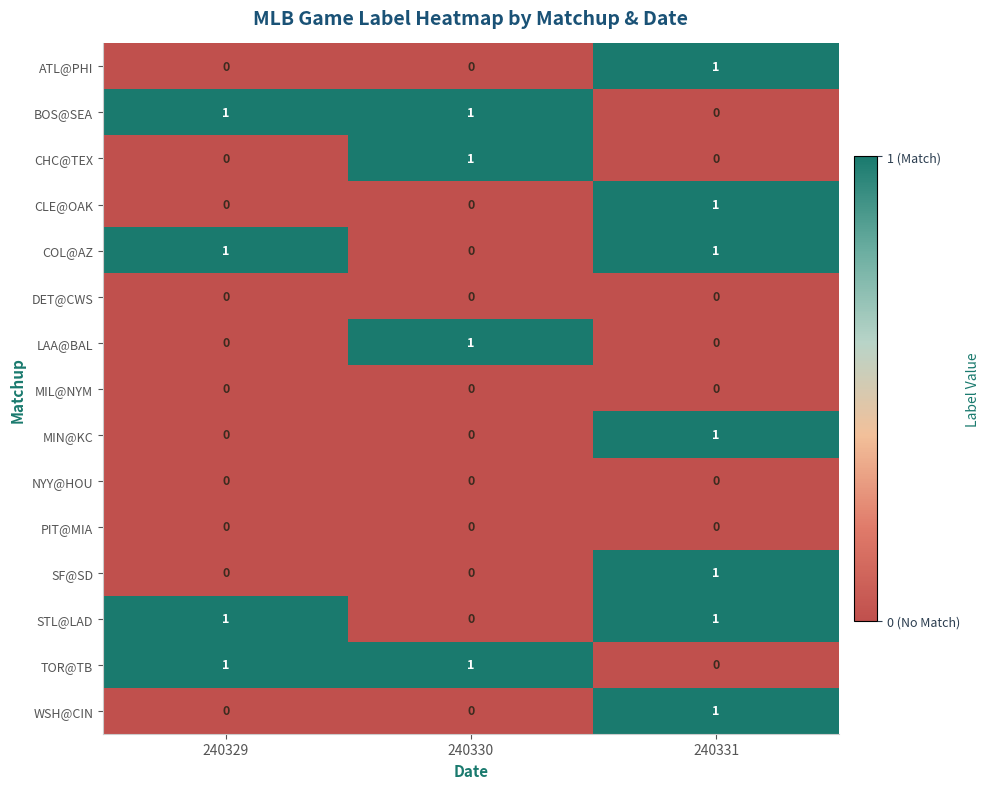

The CHC@TEX series shows 1 at 240329. True or false?

False